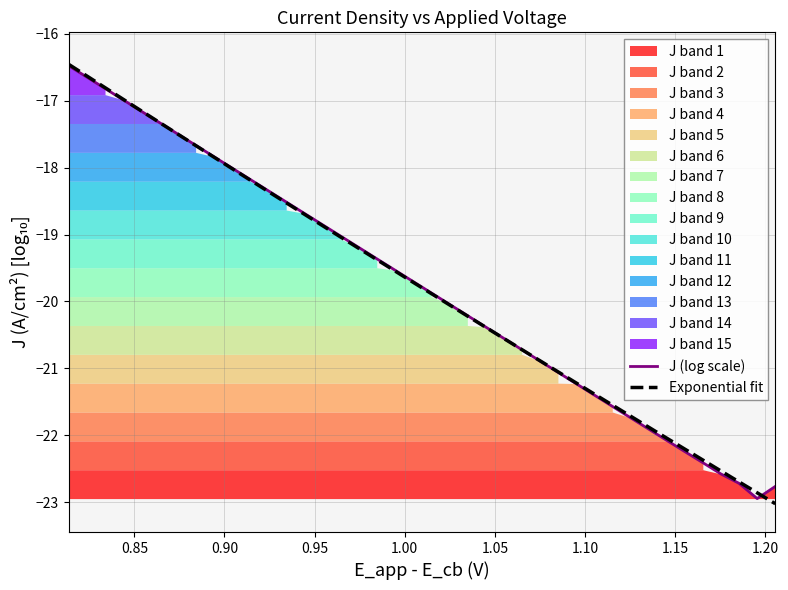

What is the maximum value for J (log scale)?

-16.5